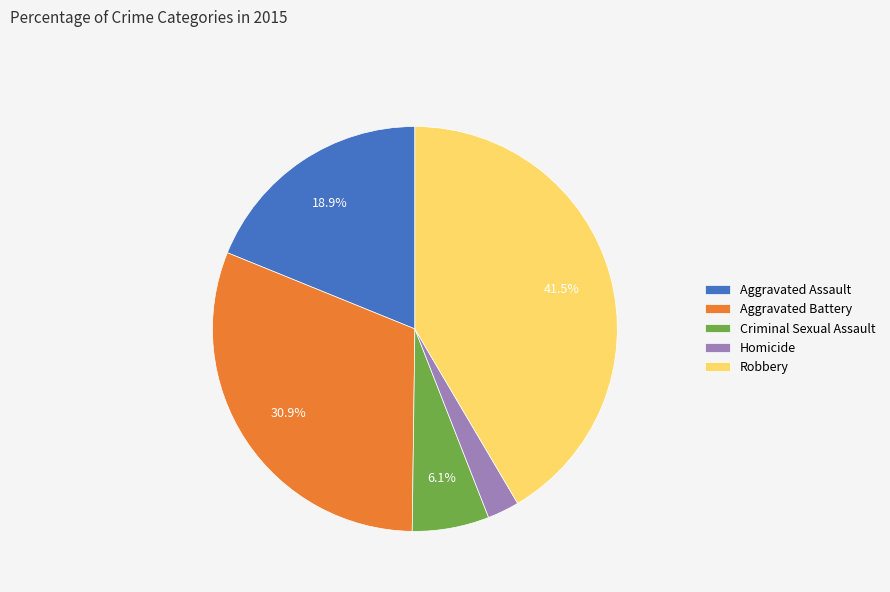

Which slice is the largest?

Robbery